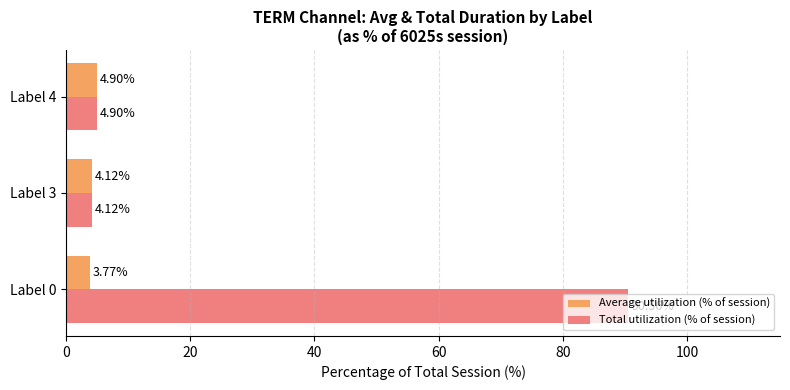

At which category is the sum across all series the highest?

Label 0